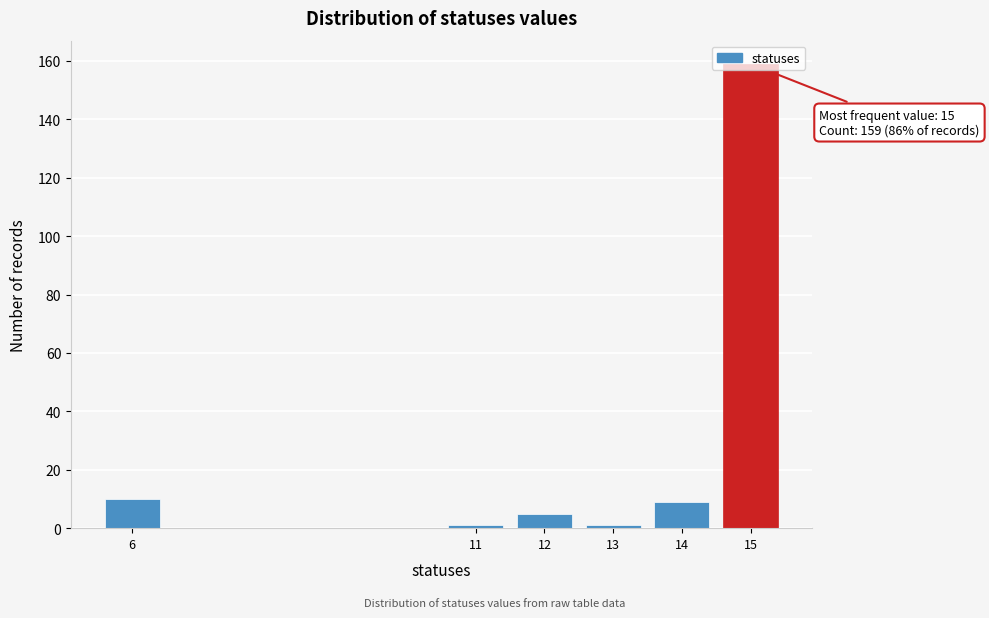

What is the maximum value shown in the chart?

159